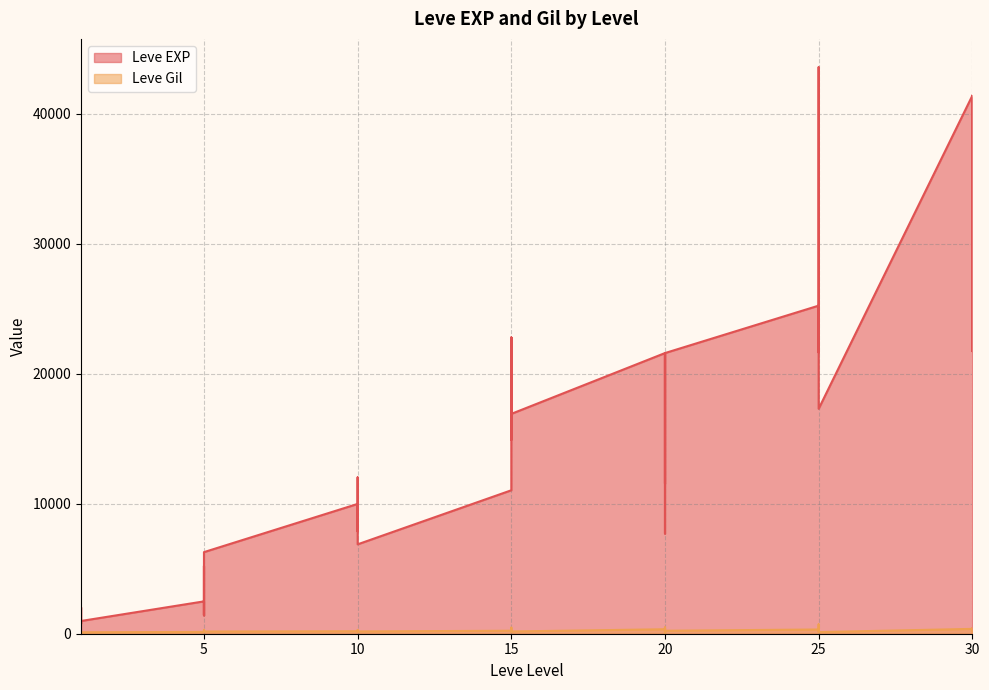

True or false: Leve EXP and Leve Gil cross at least once.

False